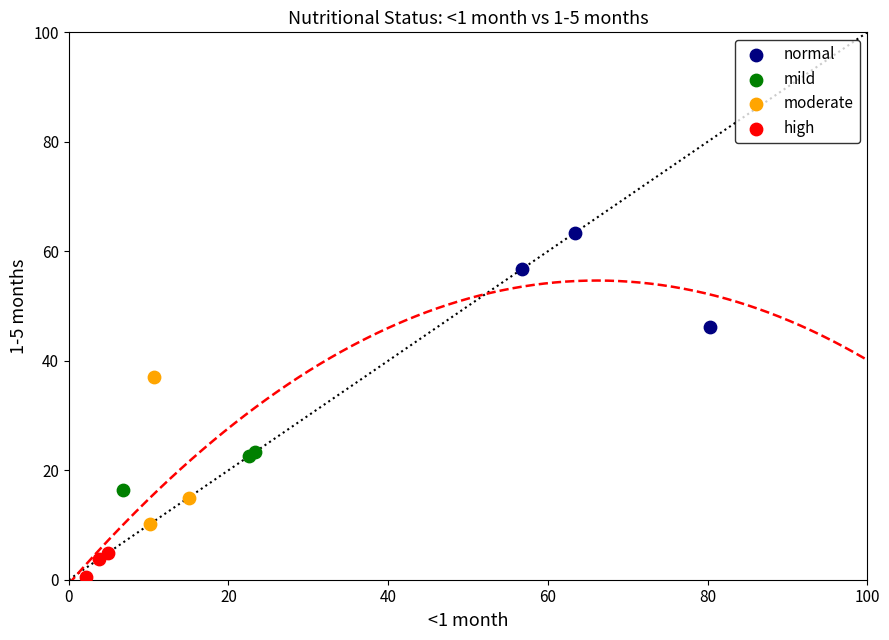

Which series contains the lowest Y value?

high